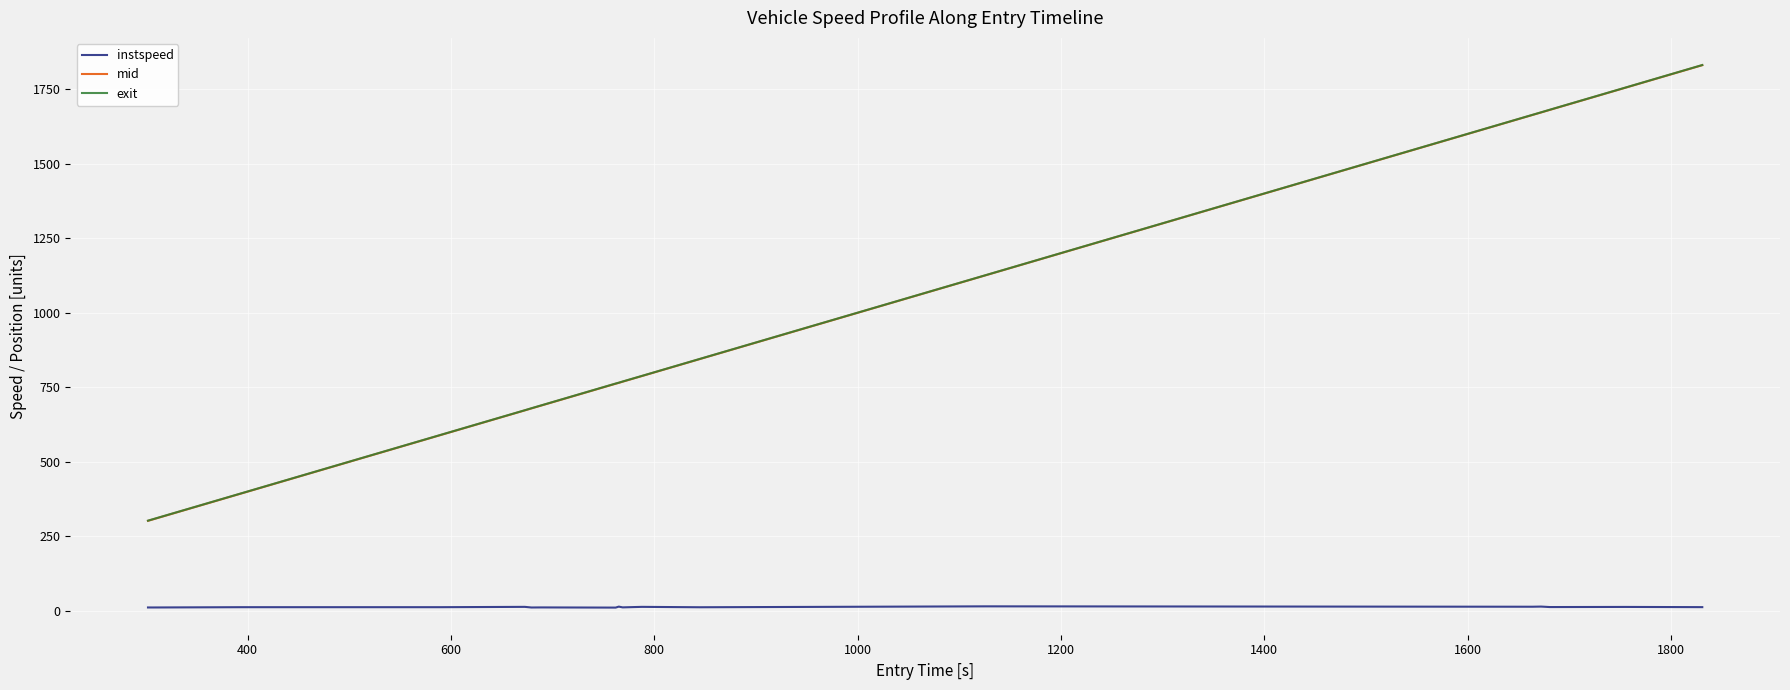

True or false: instspeed and mid intersect in this chart.

False